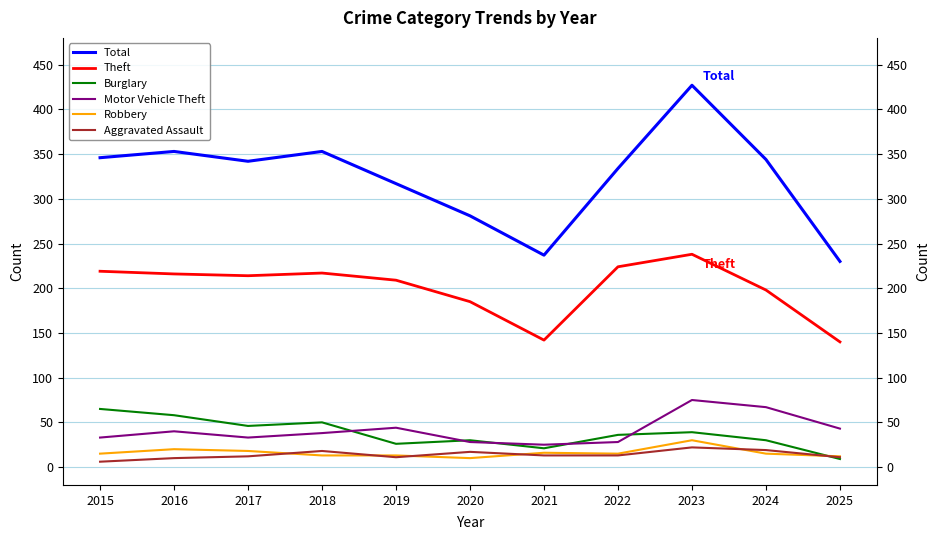

At which category does Total reach its first local valley?

2017